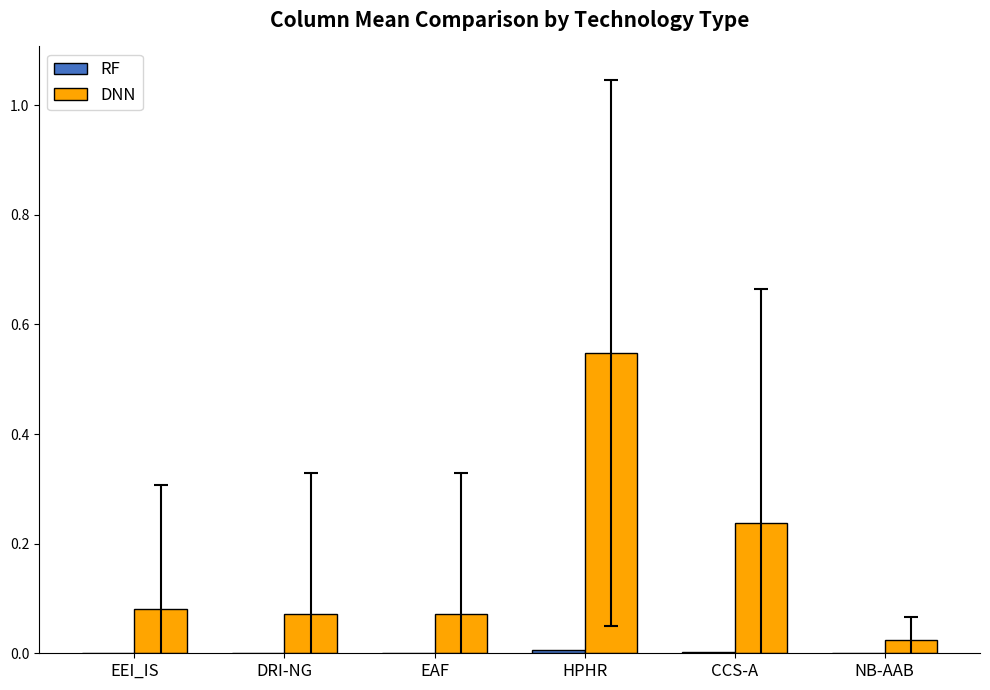

Between DRI-NG and CCS-A, which series saw the biggest shift?

DNN